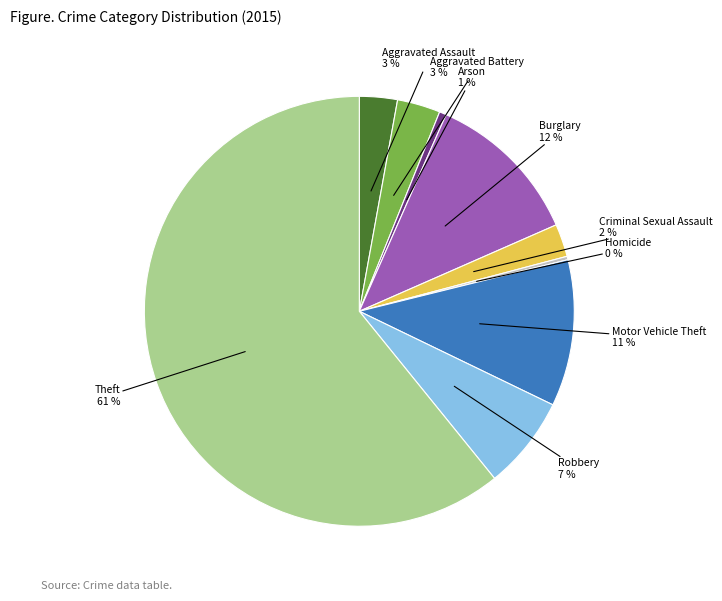

To the nearest percent, what is the difference between the largest and smallest slice percentages?

61%